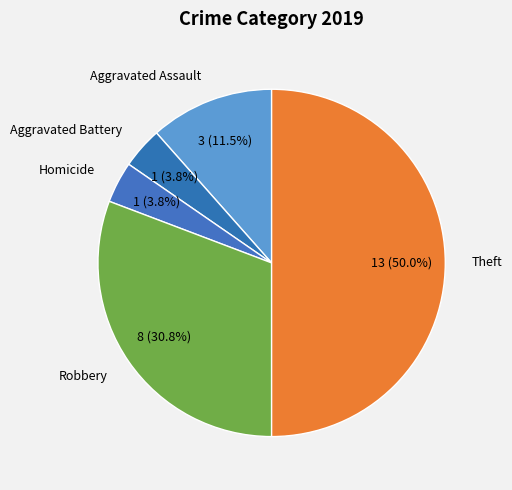

What percentage is the Aggravated Battery slice, to the nearest percent?

4%